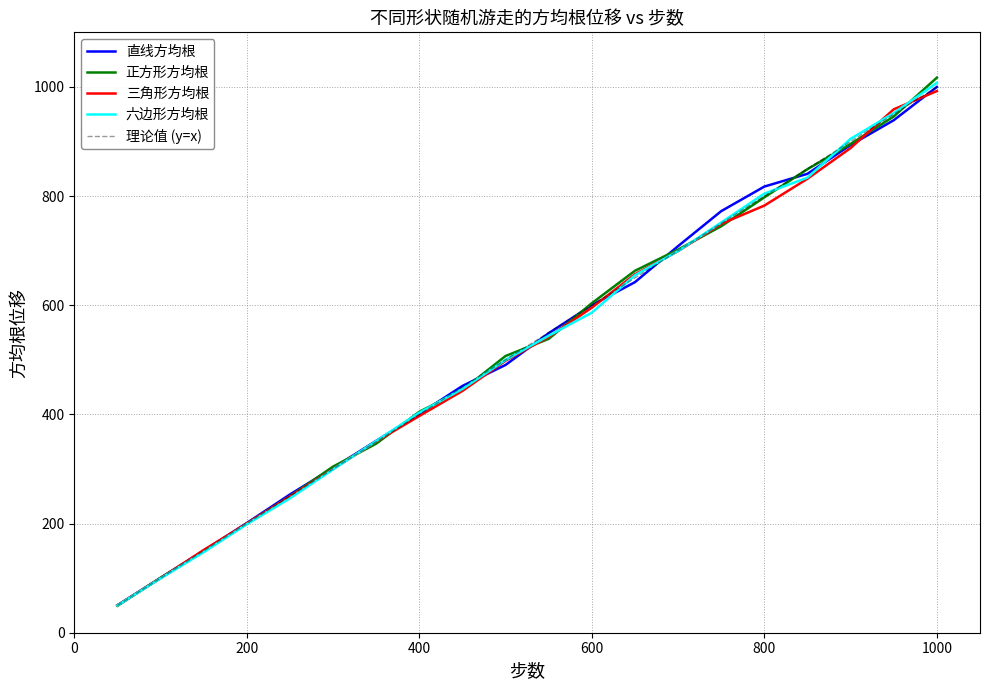

Which series has the widest spread of values?

正方形方均根